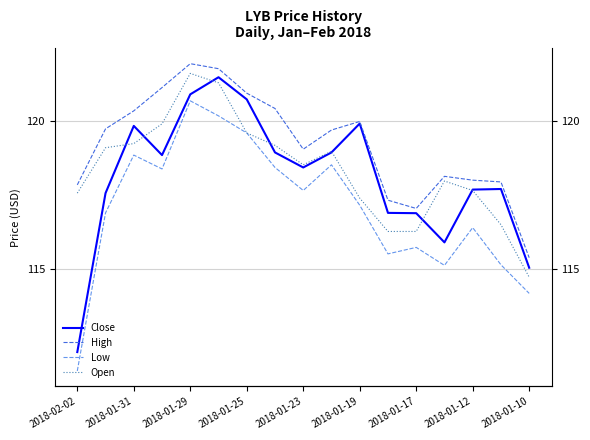

What is the difference between the maximum and minimum values in the High series?

6.6